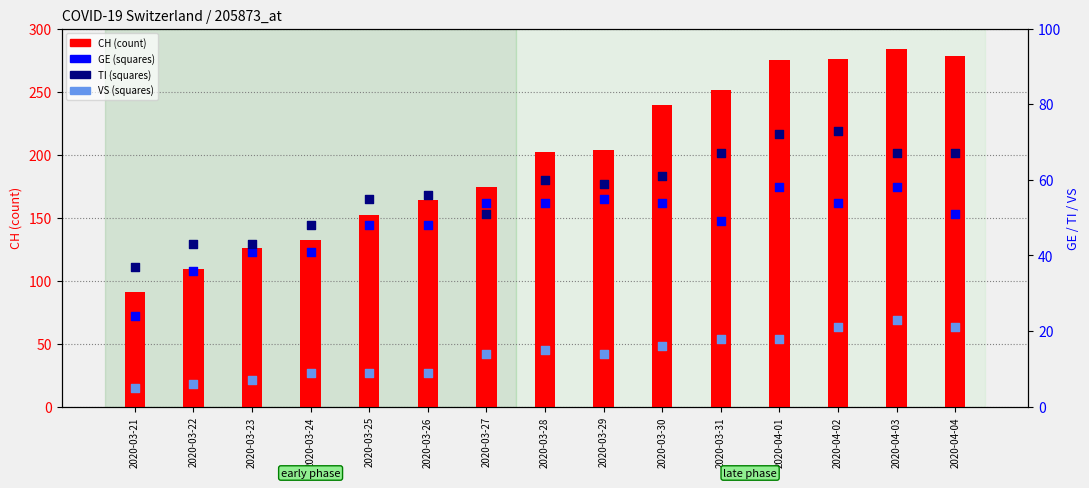

What is the total value across all series at 2020-04-01?

423